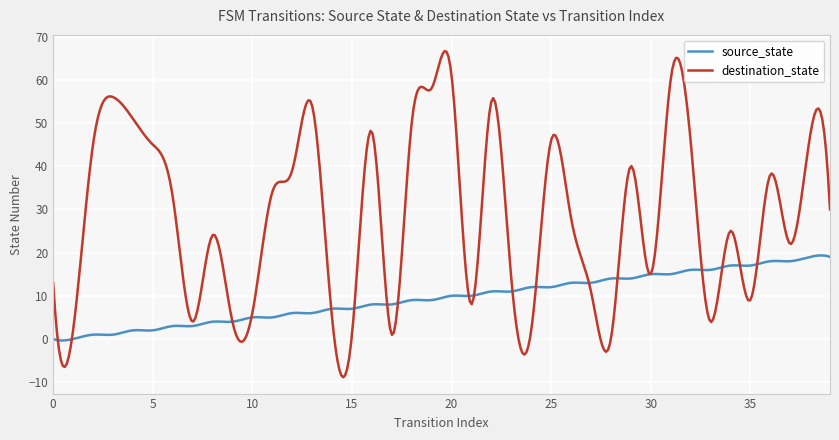

Which series has the largest range (max minus min)?

destination_state